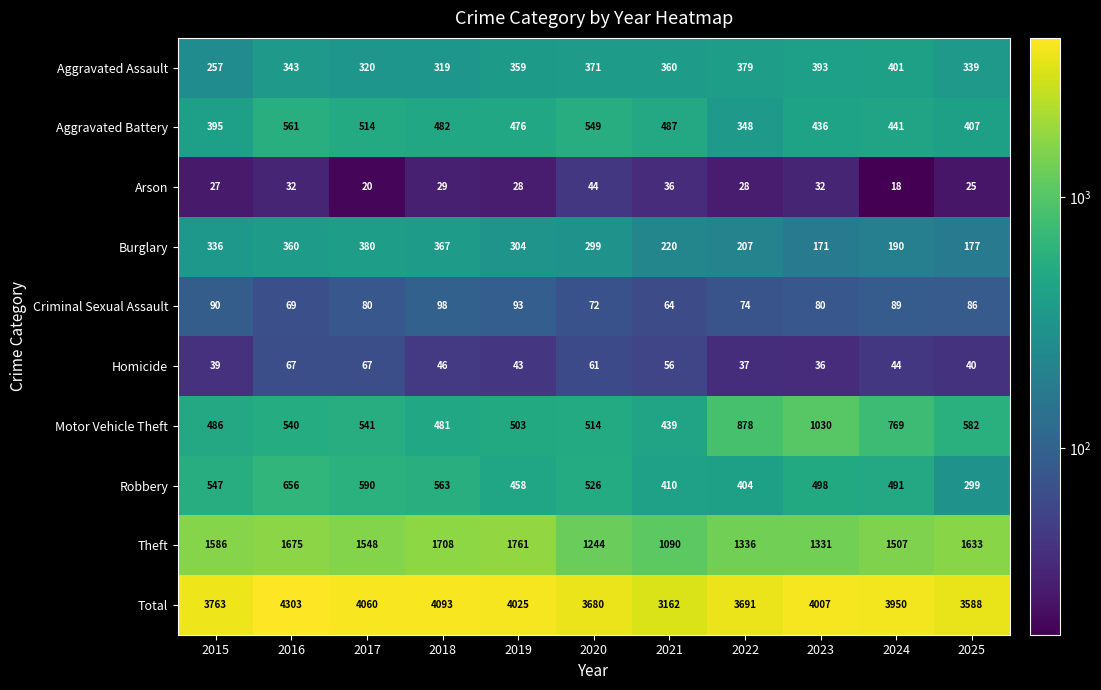

Between 2016 and 2021, which series saw the biggest shift?

Total